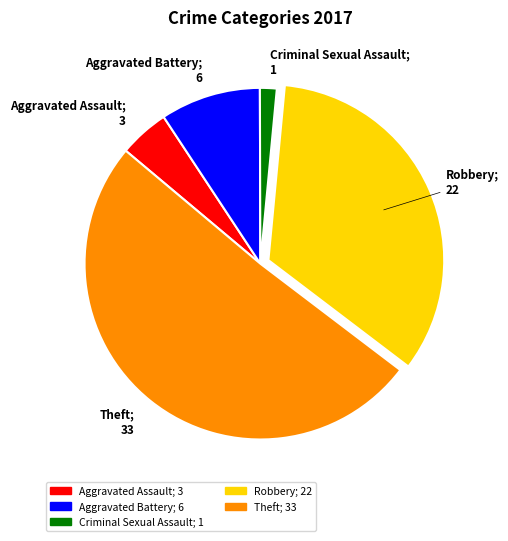

Does any single category account for the majority?

Yes